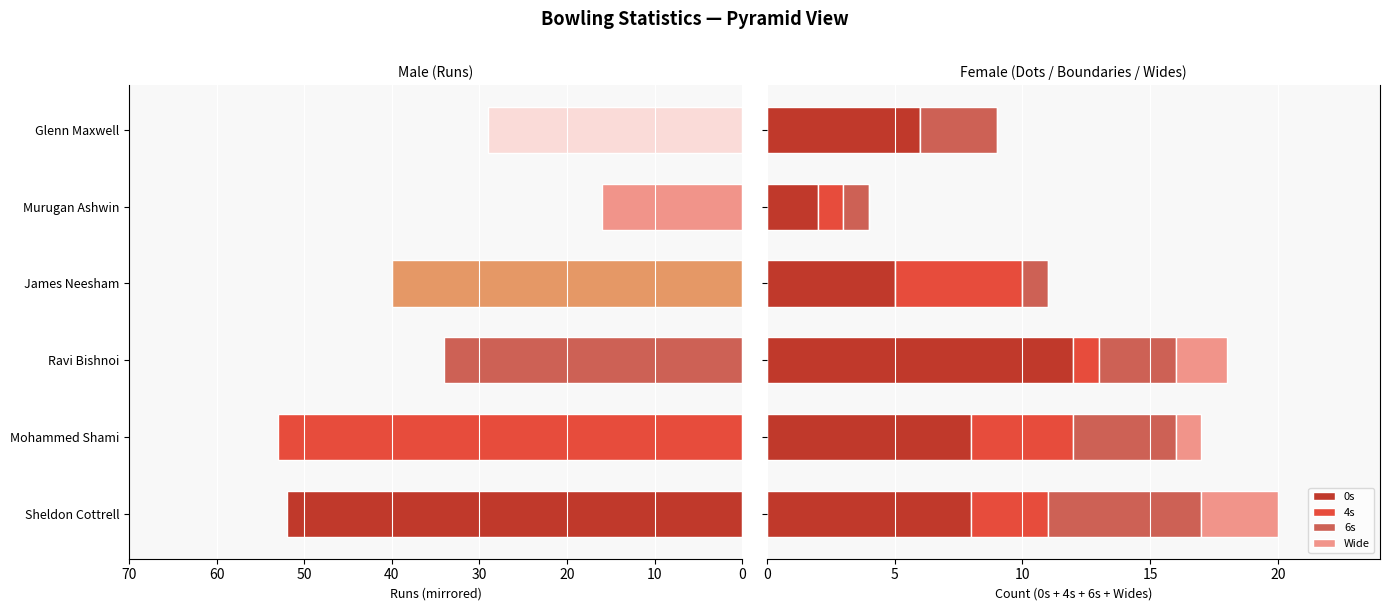

The Runs series shows -16 at Murugan Ashwin. True or false?

True